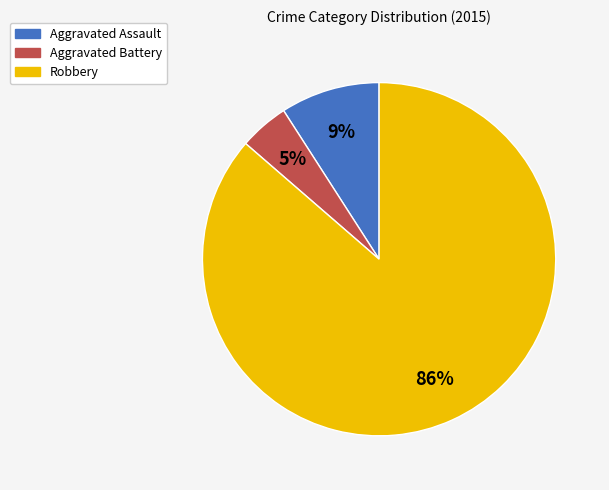

Between Aggravated Assault and Robbery, which is larger?

Robbery